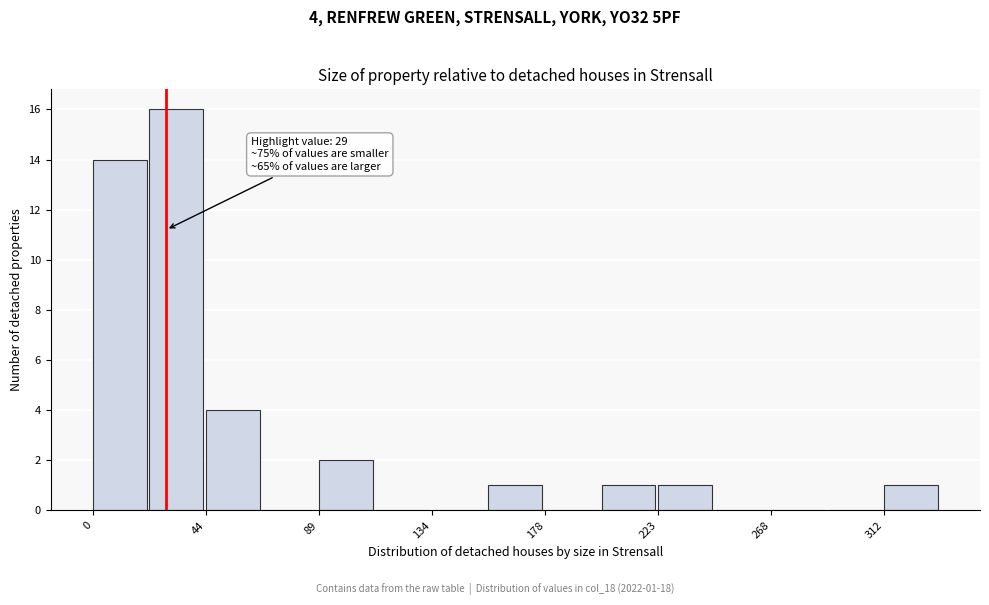

Over which range of the x-axis is the bar tallest?

20 to 45